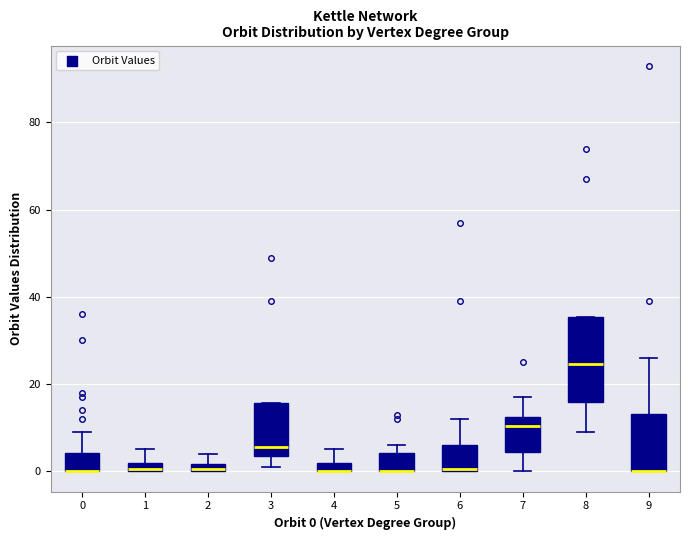

Comparing the boxes themselves (not the whiskers), which one is the tallest?

8